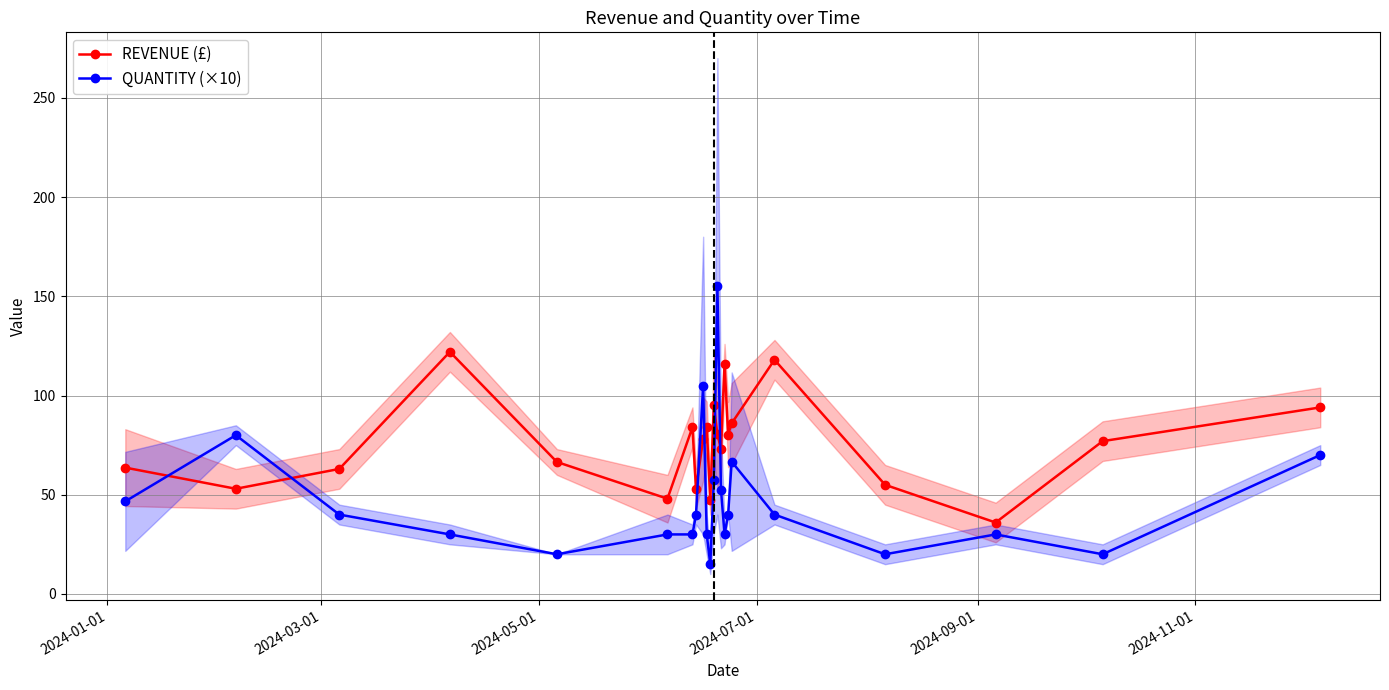

How many intersections are there between QUANTITY (×10) and REVENUE (£)?

6